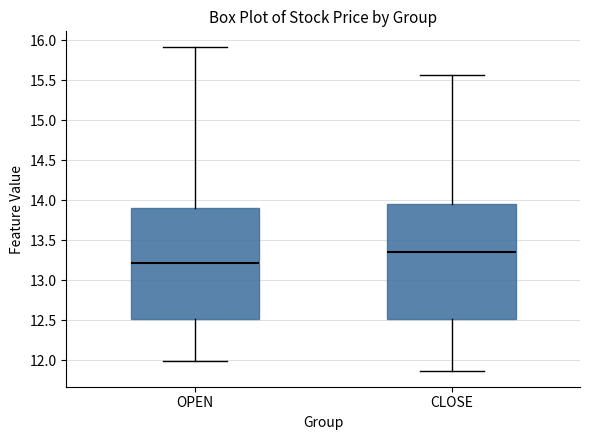

Reading left to right, transcribe this box plot: for each box, give where its median line is, the range the box spans, and where its two whiskers end, as read against the y-axis. The values are not printed on the chart, so give them approximately, as read against the axis.

OPEN: median 13.20, box 12.50 to 13.90, whiskers 12.00 to 15.90
CLOSE: median 13.35, box 12.50 to 13.95, whiskers 11.85 to 15.55